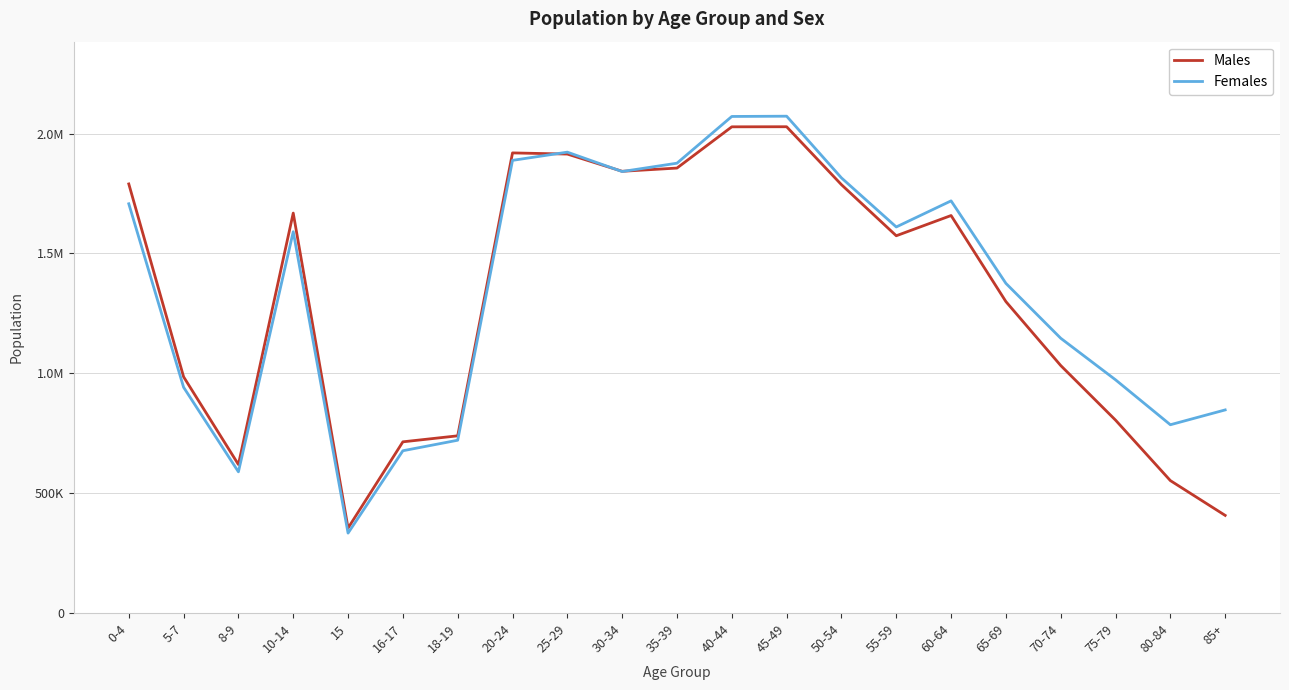

Reading right to left, extract all data points from this chart.

Males: 407388	552538	804697	1032457	1299081	1658007	1573599	1786690	2028286	2027932	1855920	1842456	1914298	1919169	739276	714220	354513	1668191	619575	985339	1789744
Females: 847300	785467	972850	1146215	1375080	1719155	1610316	1815004	2072240	2071157	1876241	1841459	1922311	1888076	720880	677015	333481	1590486	589097	941700	1707006